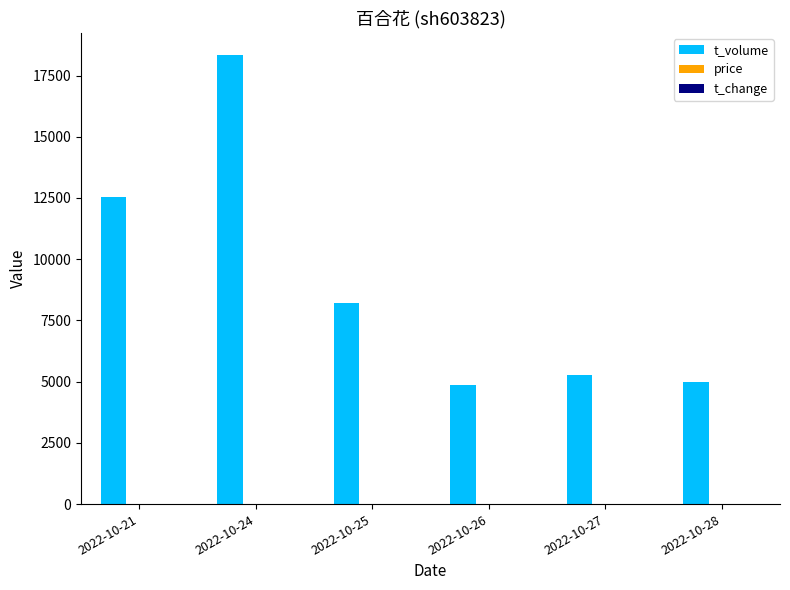

Which series changed the most between 2022-10-25 and 2022-10-26?

t_volume